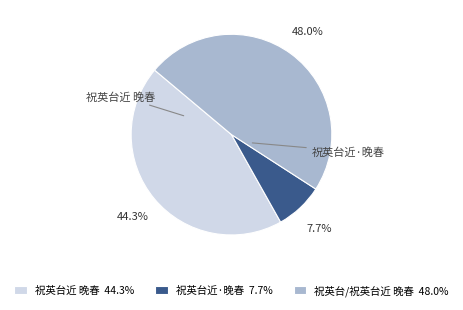

Does 祝英台近 晚春 account for over 50% of the chart?

No